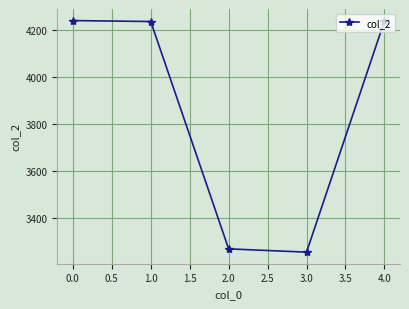

What is the label of the 3rd point from the right?

2.0